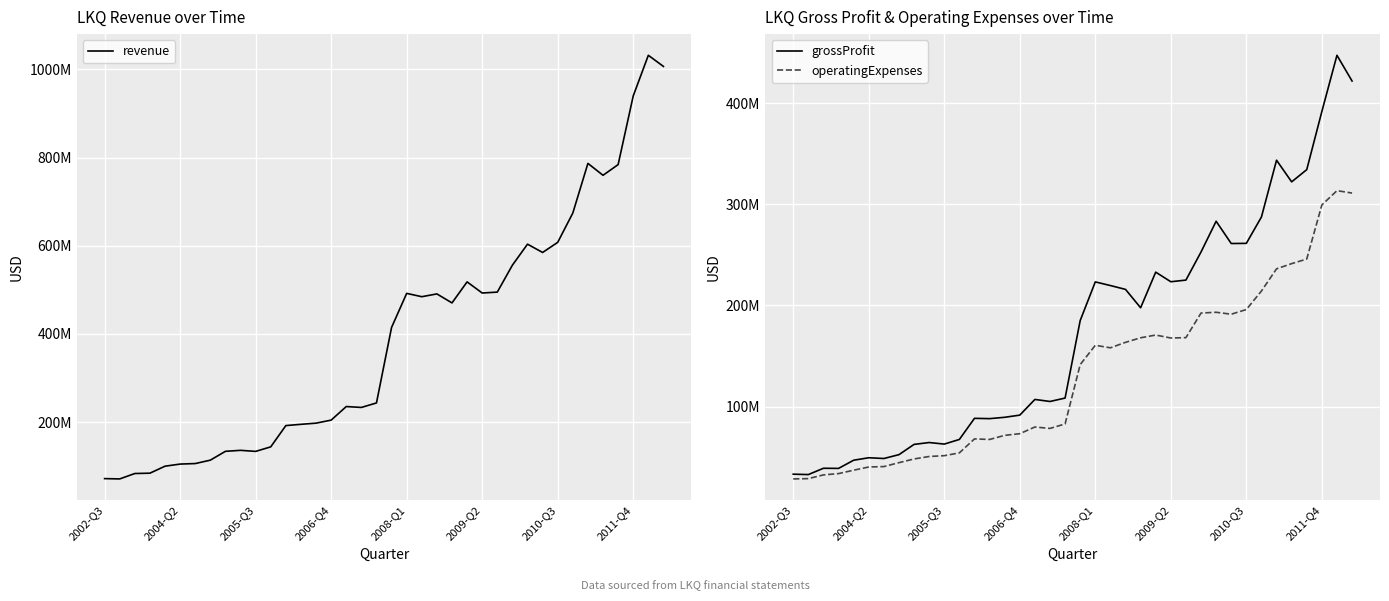

Count the number of data series in this chart.

3